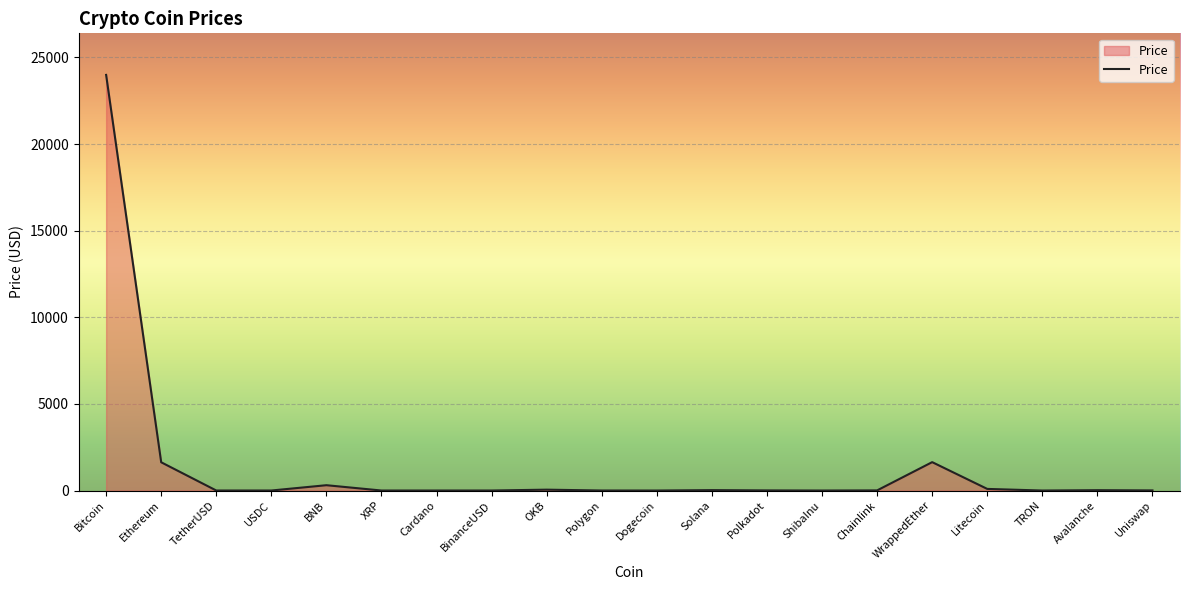

What position from the right is BinanceUSD?

13